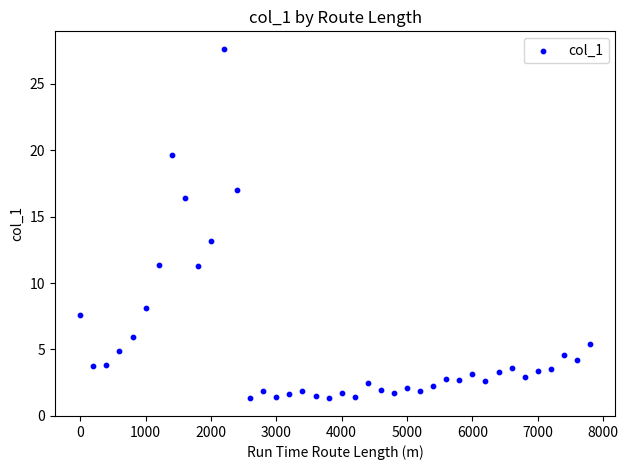

What Y value in the scatter plot is closest to 14?

13.1